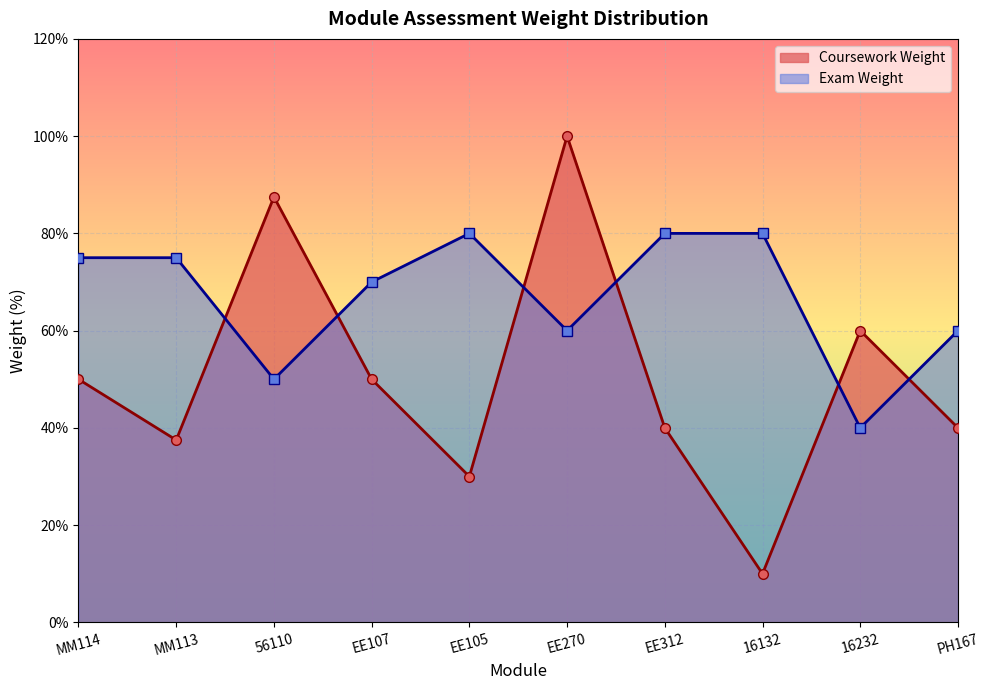

Rank the series by their maximum value, from lowest to highest.

Exam Weight, Coursework Weight